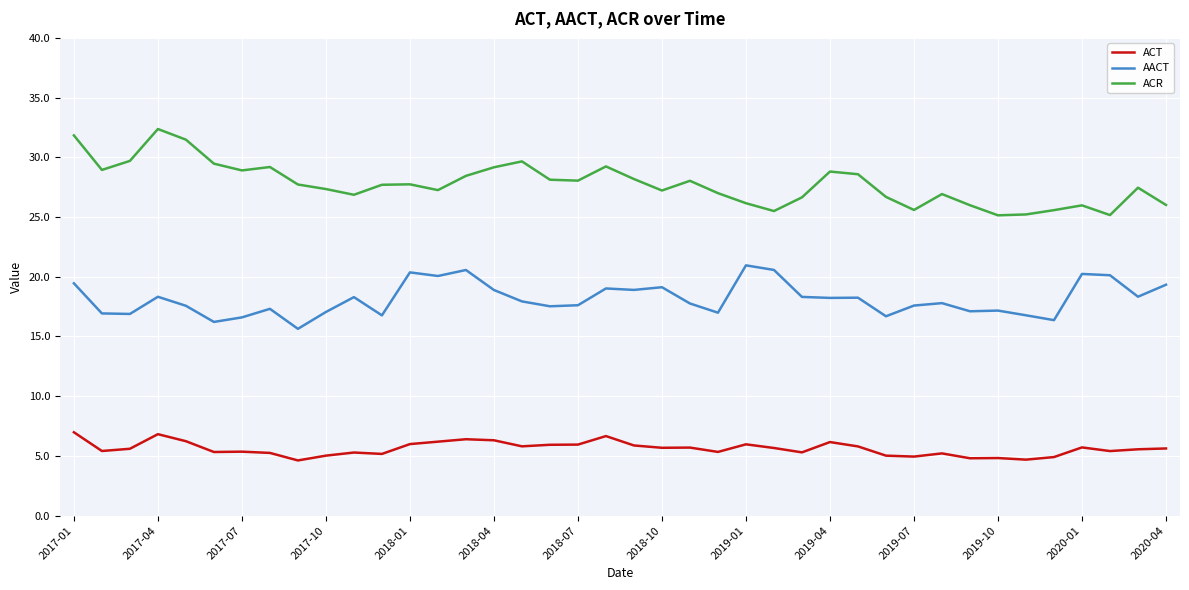

What is the greatest value displayed?

32.4